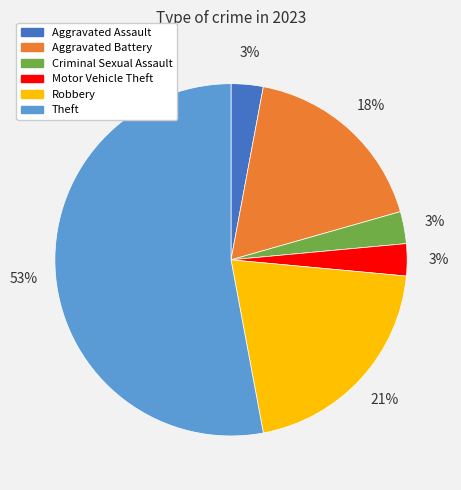

What is the majority slice?

Theft